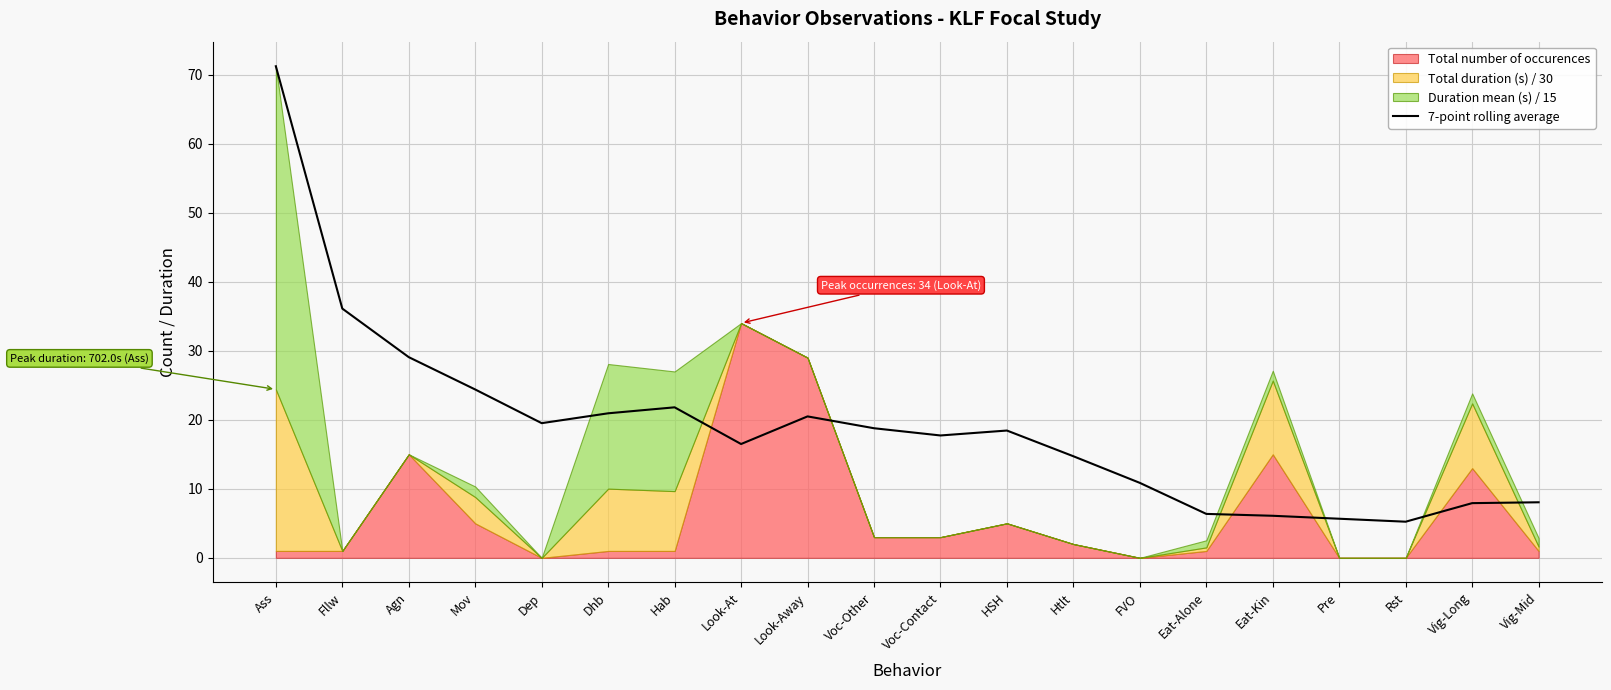

What is the lowest value of the 7-point rolling average series?

5.2